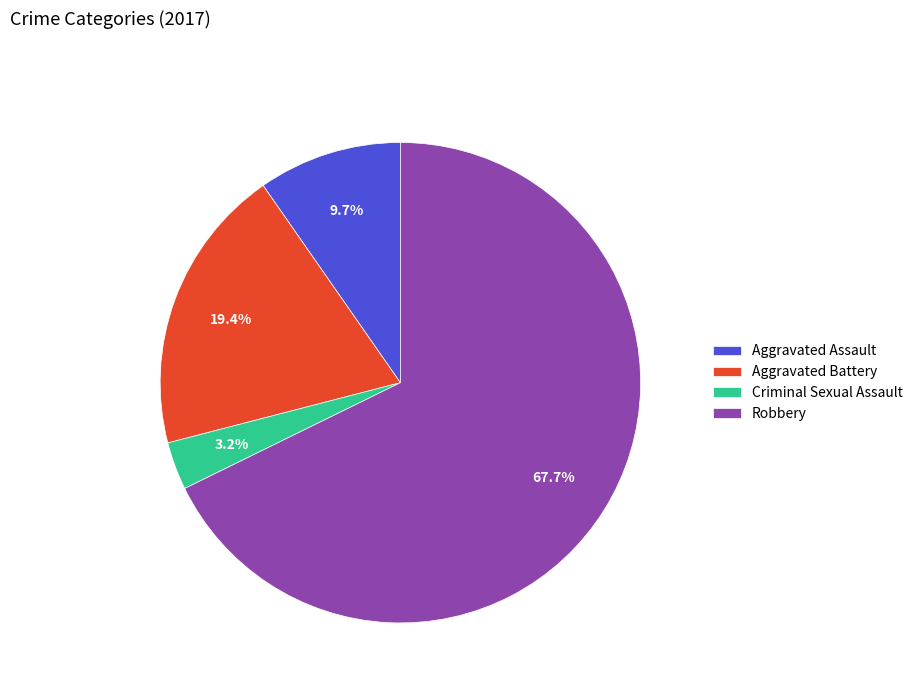

Approximately how many times larger is the value at Aggravated Assault compared to Aggravated Battery?

0.5